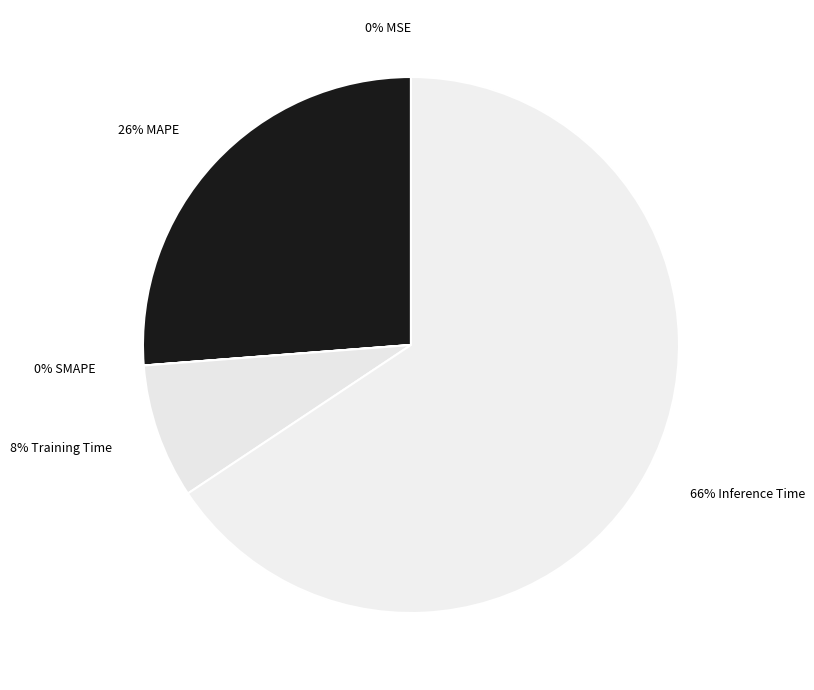

To the nearest percent, what is the average slice percentage?

20%